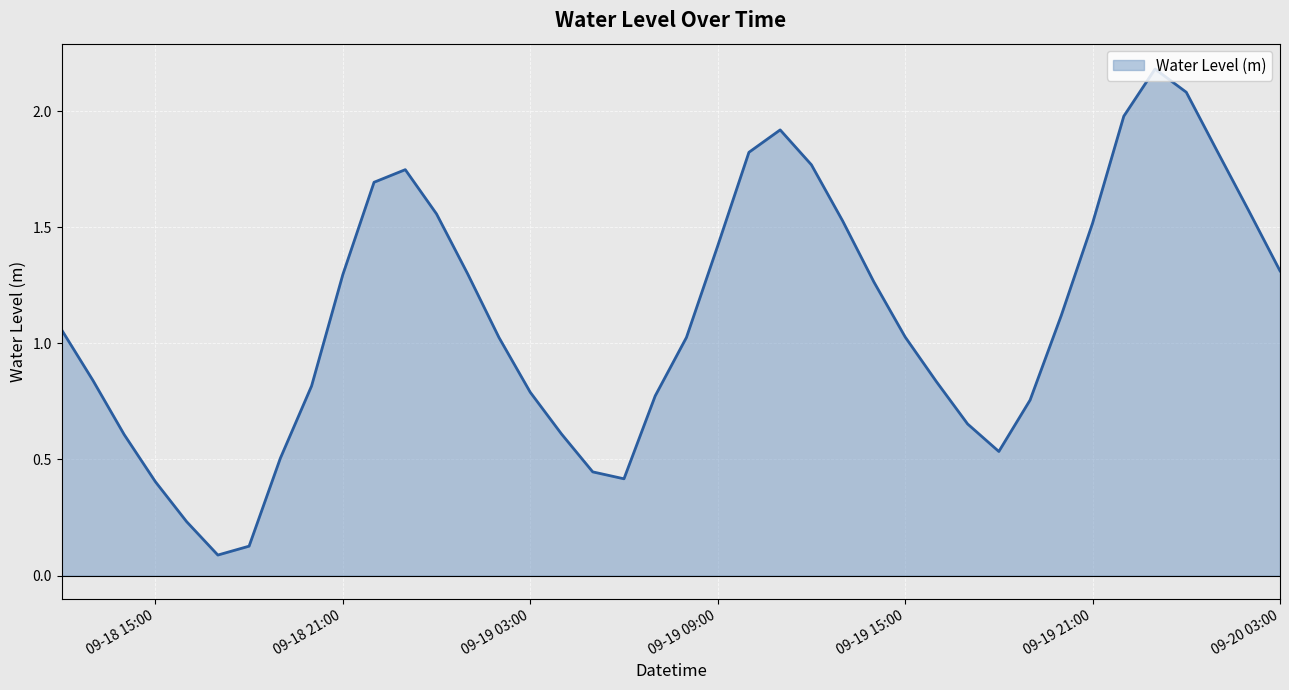

How many values are below 1?

17